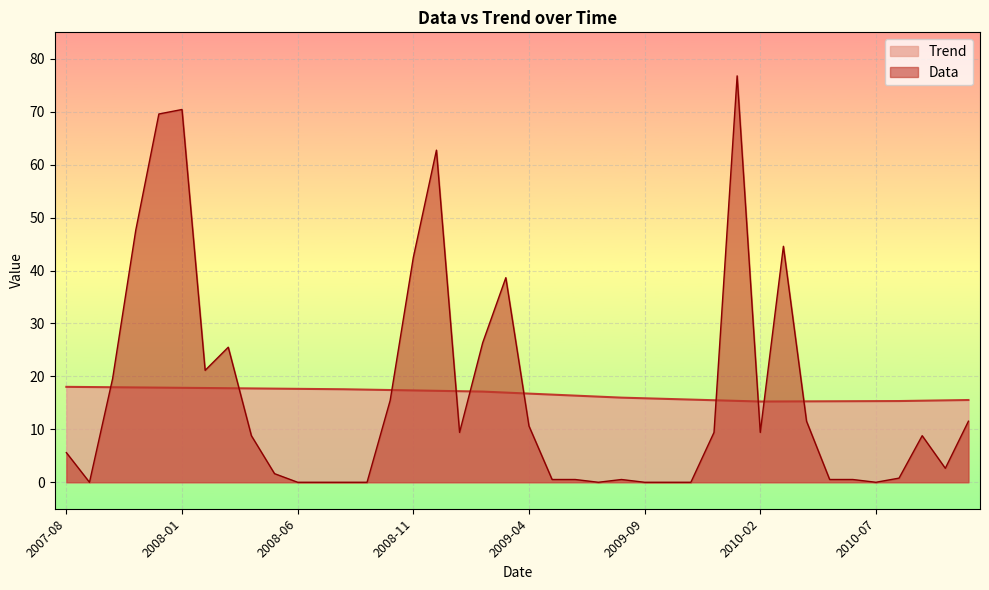

At which category is the sum across all series the highest?

2010-01